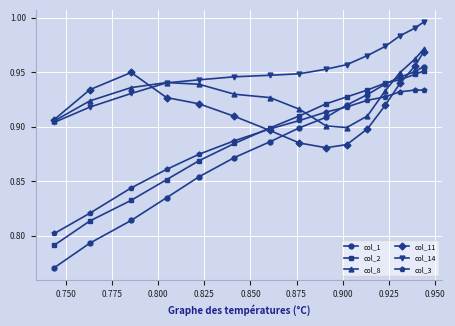

How many col_2 values are between 0 and 1?

15